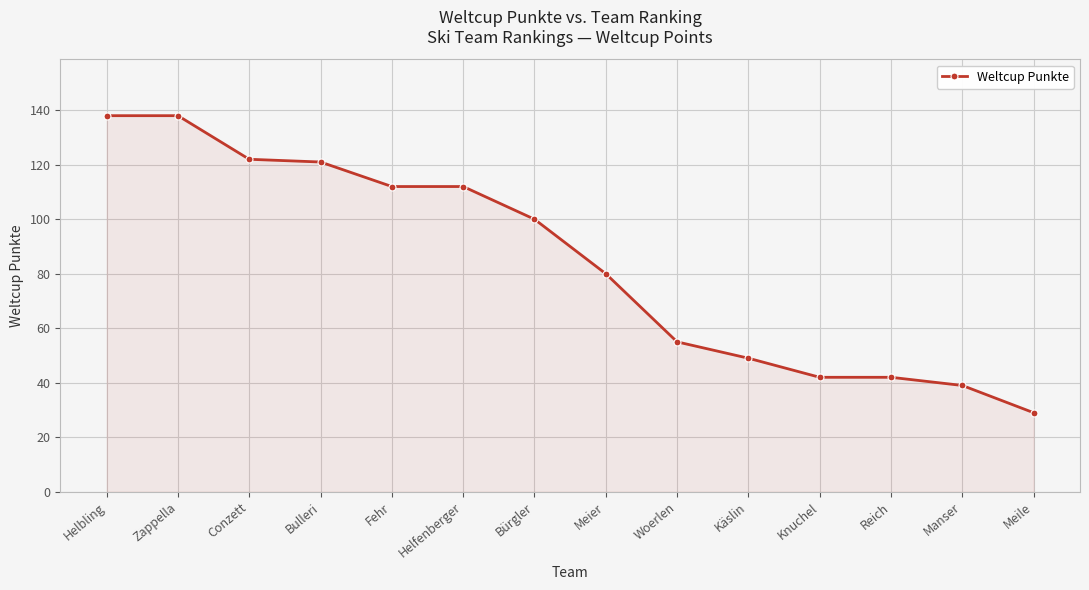

Is it true that the value at Helfenberger is 60?

False